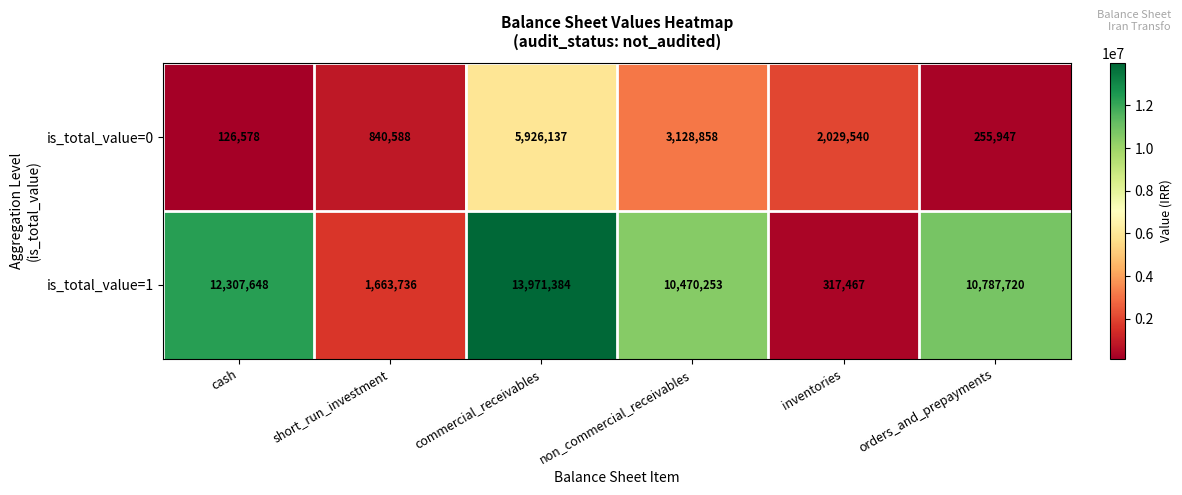

Reading left to right, transcribe all the data shown in this chart.

is_total_value=0: 126578	840588	5926137	3128858	2029540	255947
is_total_value=1: 12307648	1663736	13971384	10470253	317467	10787720